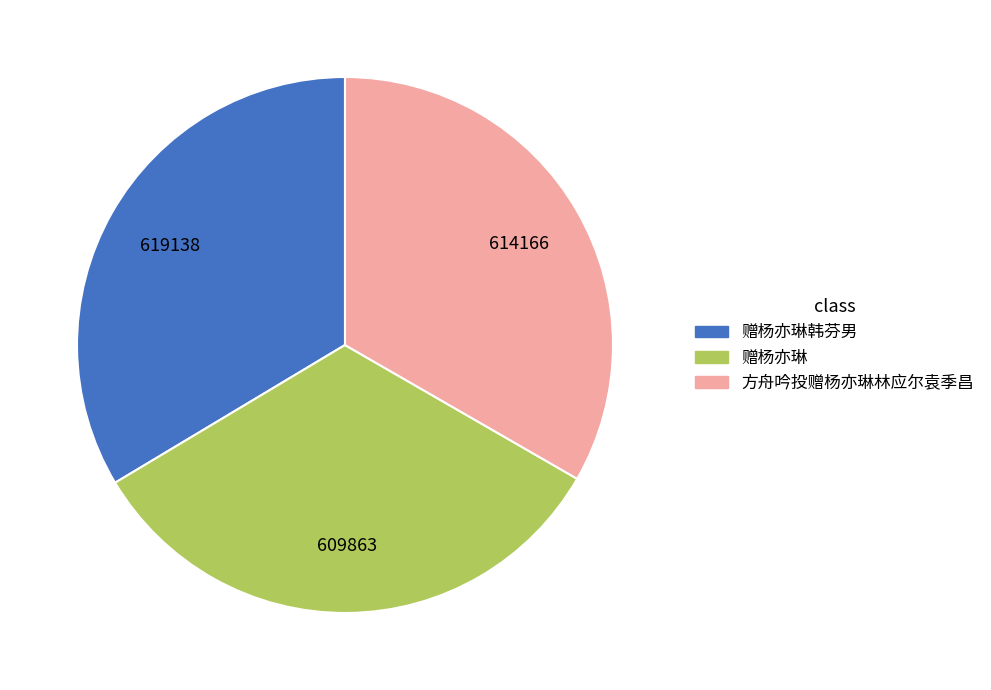

Is there any slice that represents more than half of the pie?

No